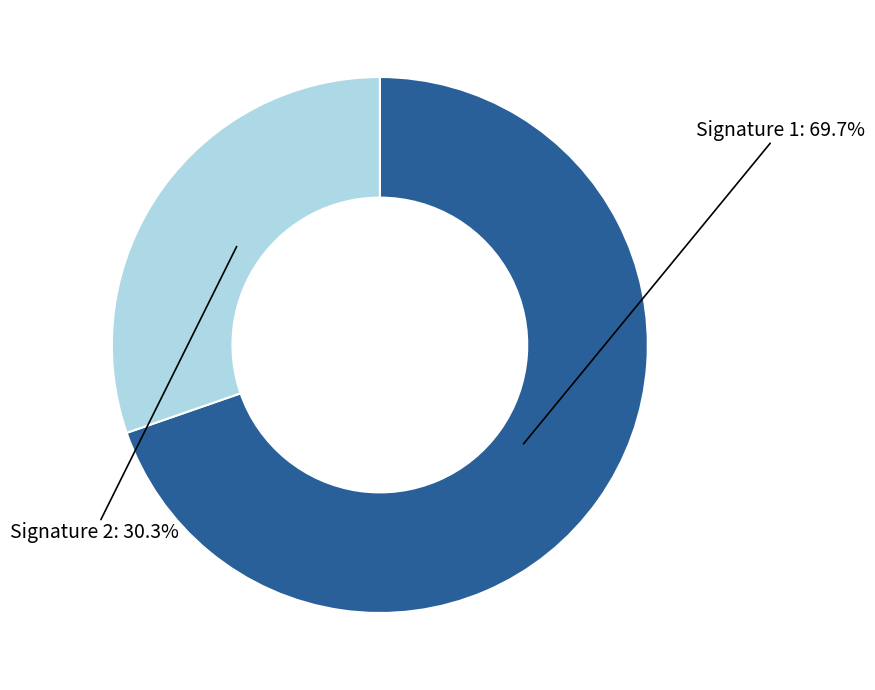

Does Signature 1 represent more than half of the total?

Yes